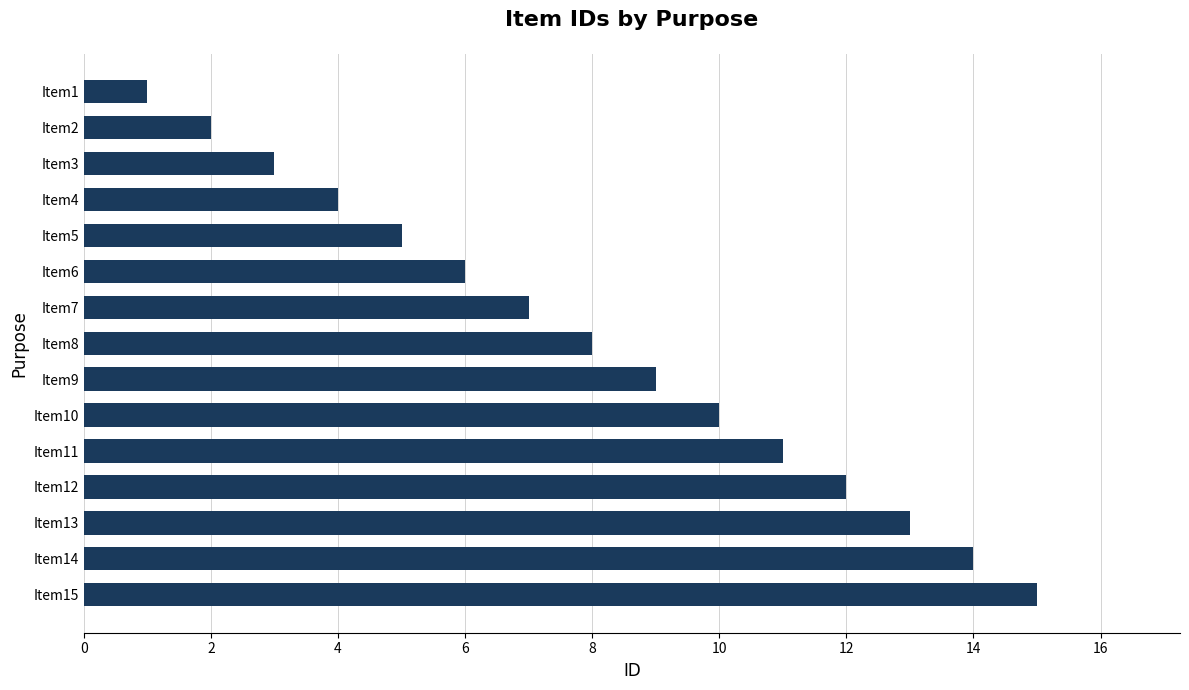

At which category does the chart reach its minimum across all series?

Item1